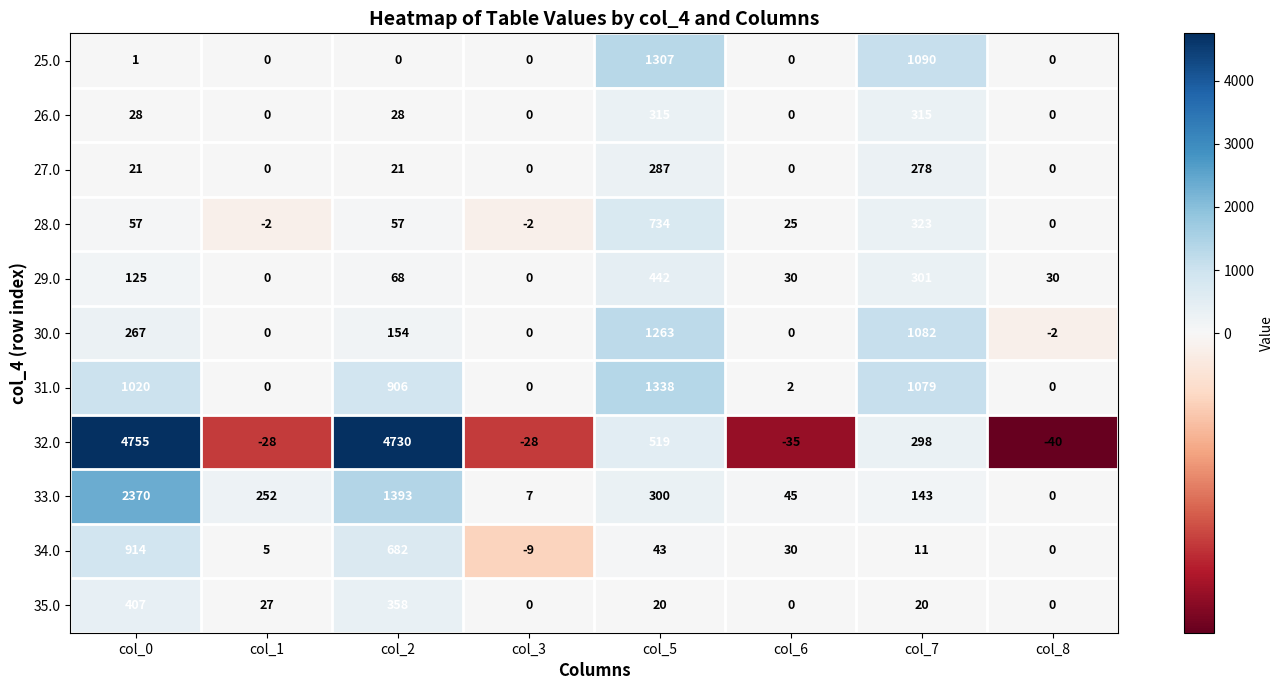

Which series changed the most between col_2 and col_3?

32.0